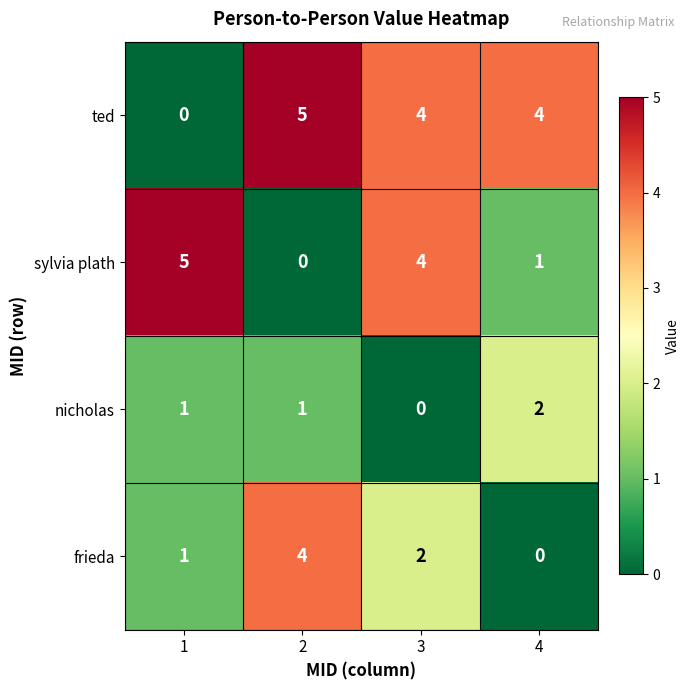

The nicholas series shows 1 at 3. True or false?

False